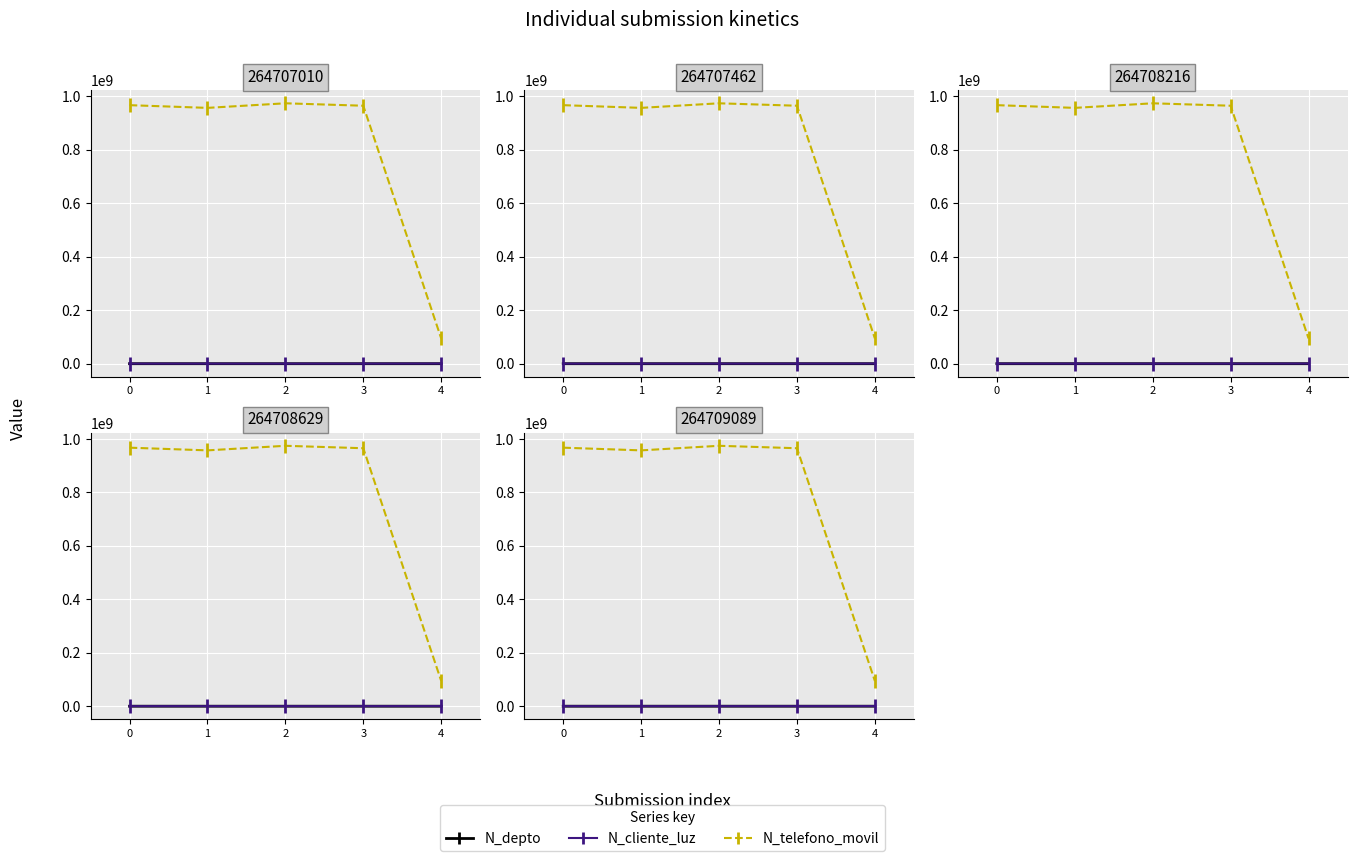

True or false: N_depto has a value of 675 at 3.

False